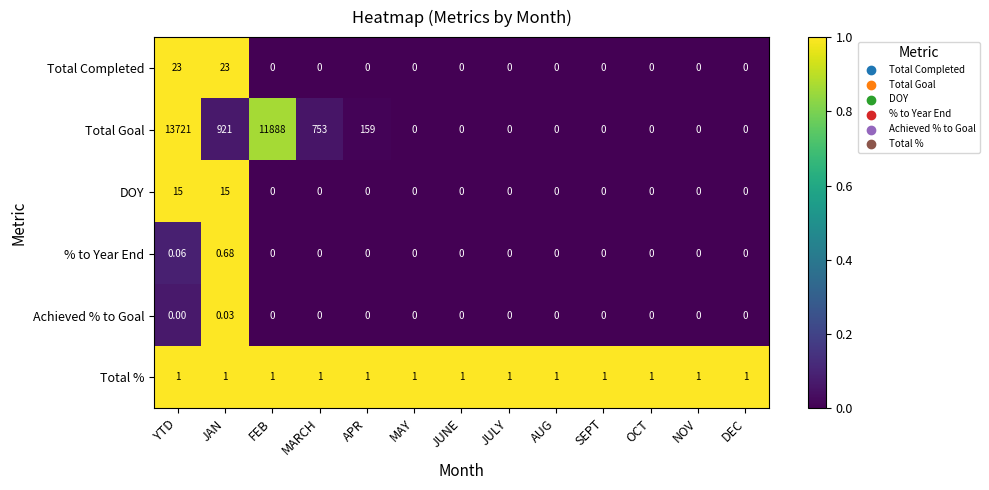

Which series has the largest range (max minus min)?

Total Goal